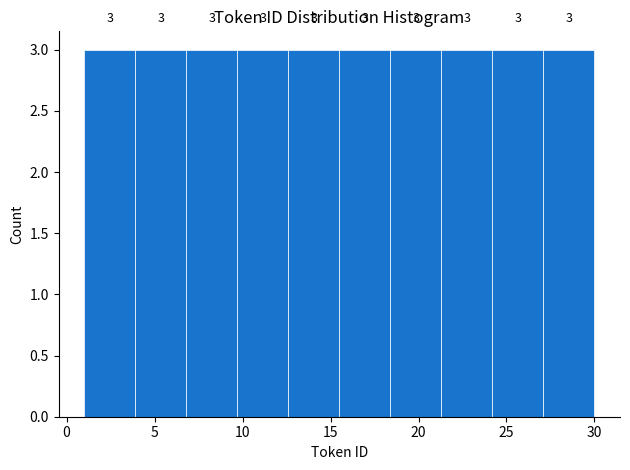

Reading left to right, transcribe this chart: for each bar, give the range it covers on the x-axis and its height. The bar edges are not printed on the chart, so give them approximately, as read against the axis.

1.0 to 3.9: 3
3.9 to 6.8: 3
6.8 to 9.7: 3
9.7 to 12.6: 3
12.6 to 15.5: 3
15.5 to 18.4: 3
18.4 to 21.3: 3
21.3 to 24.2: 3
24.2 to 27.1: 3
27.1 to 30.0: 3